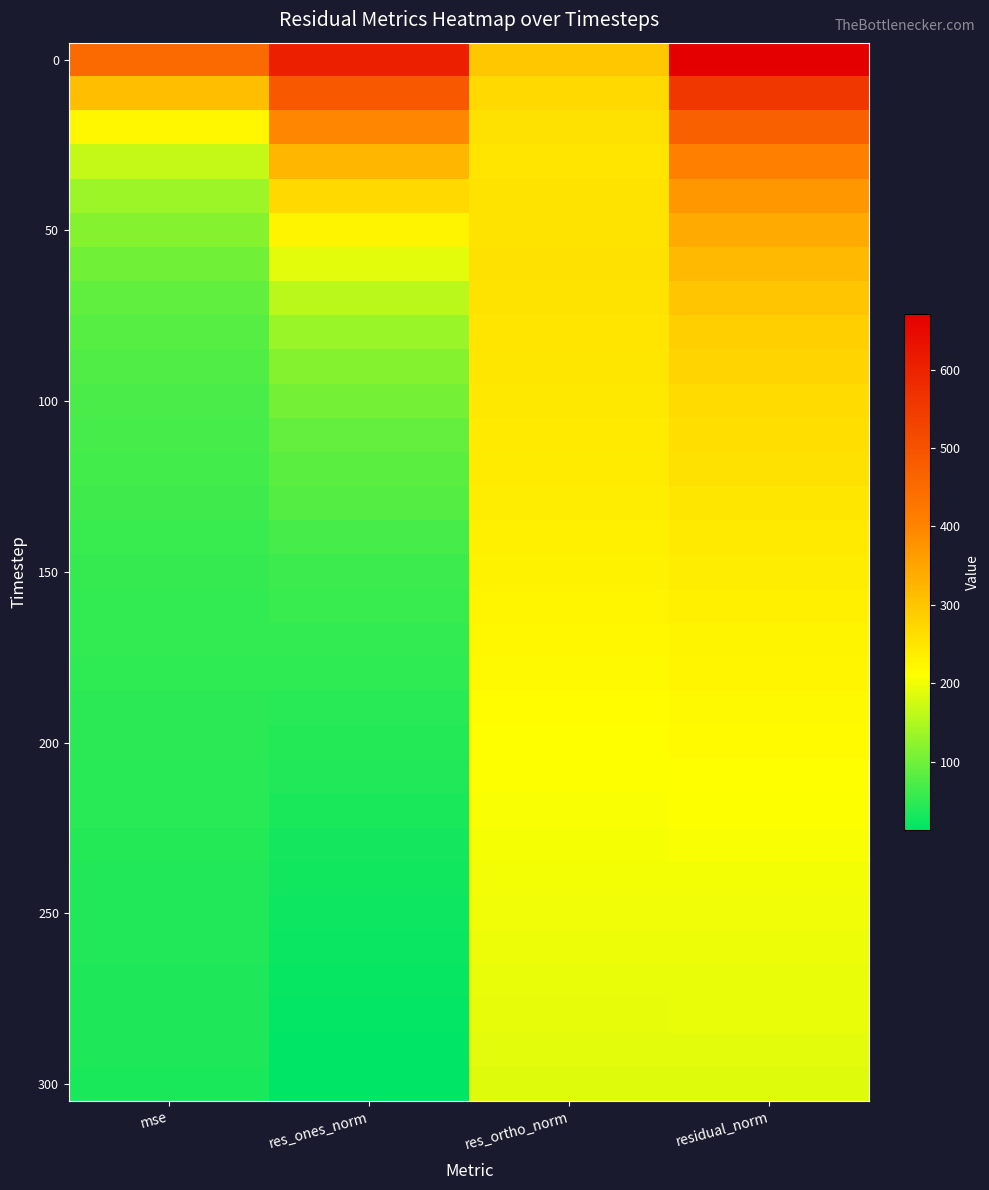

What is the total value across all series at res_ones_norm?

3878.5